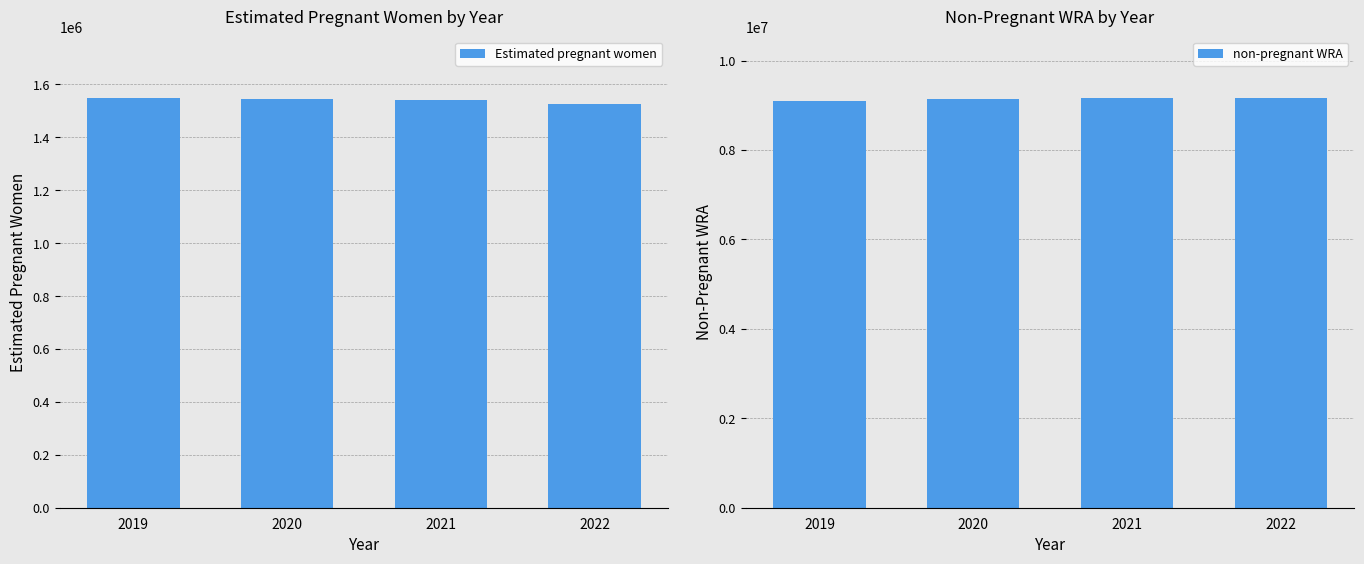

Which series changed the most between 2019 and 2020?

non-pregnant WRA